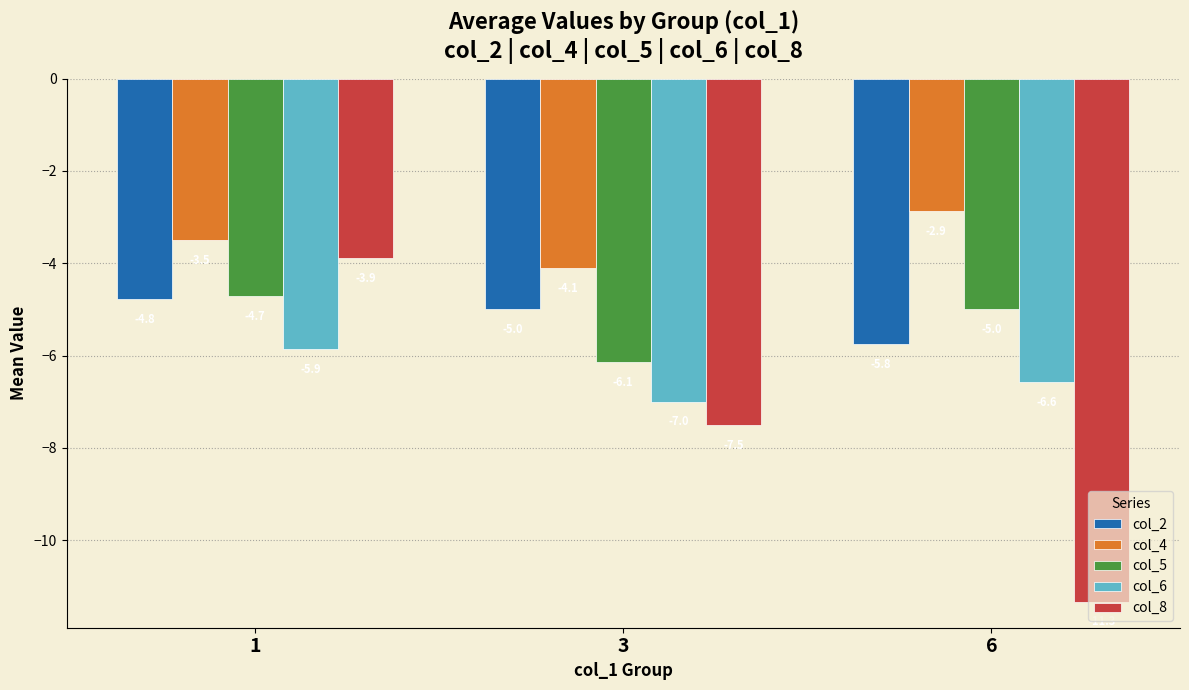

What is the sum of all col_5 values?

-15.9